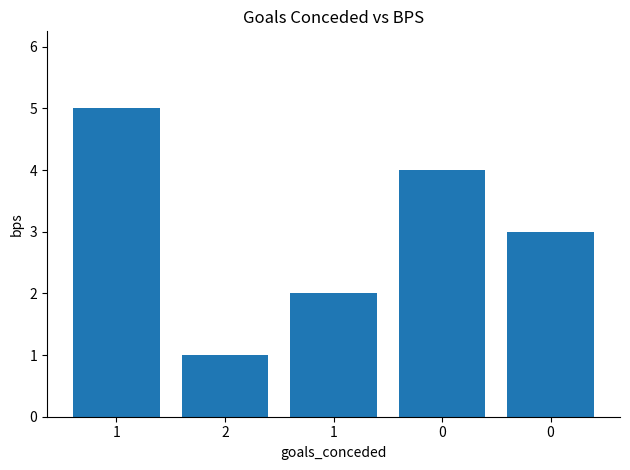

How many values are below 3?

2